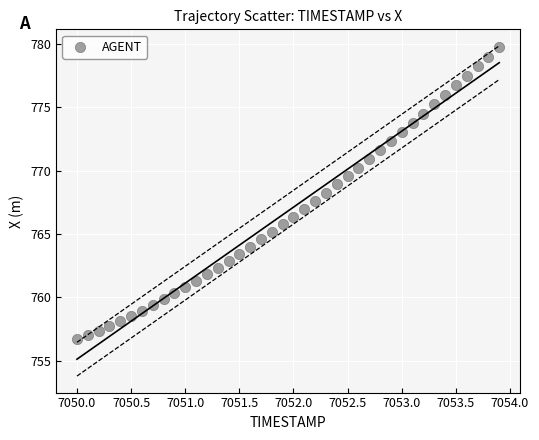

What is the range of X values (max minus min)?

3.9